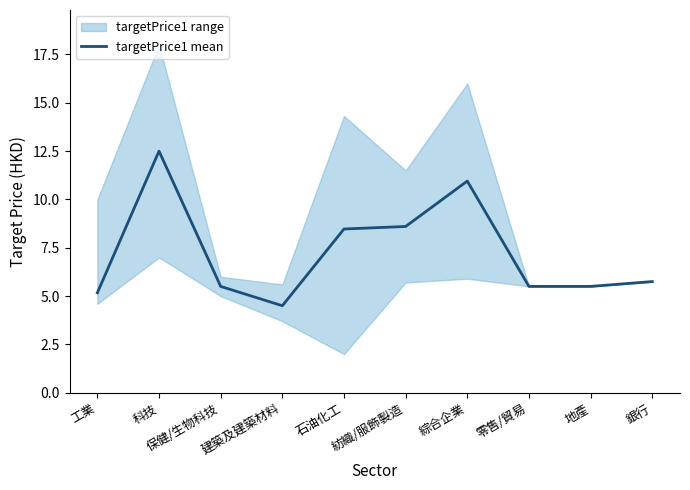

The value at 保健/生物科技 is 5.5. True or false?

True